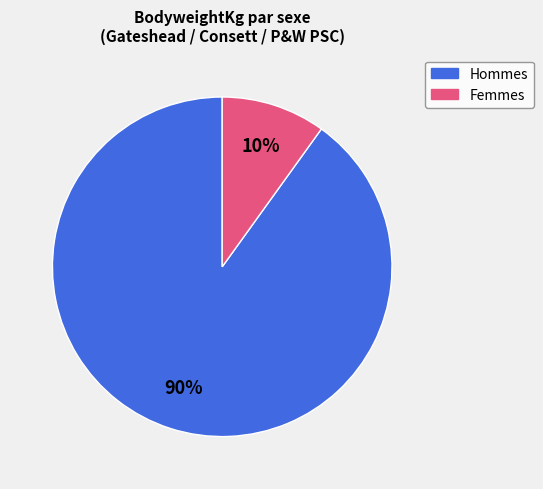

Does any single category account for the majority?

Yes